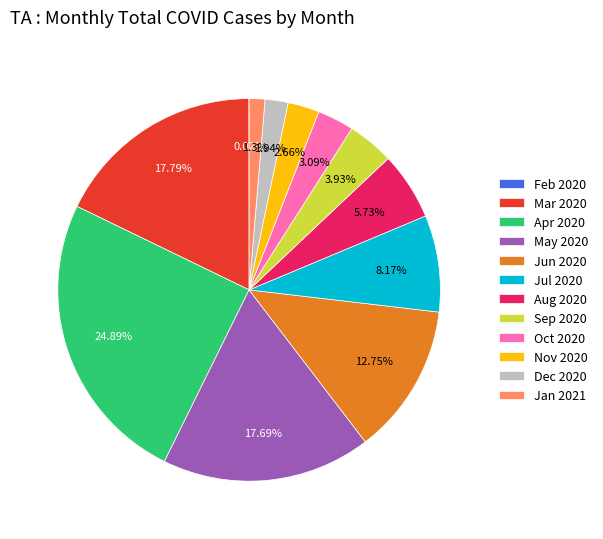

Between Aug 2020 and Sep 2020, which is larger?

Aug 2020